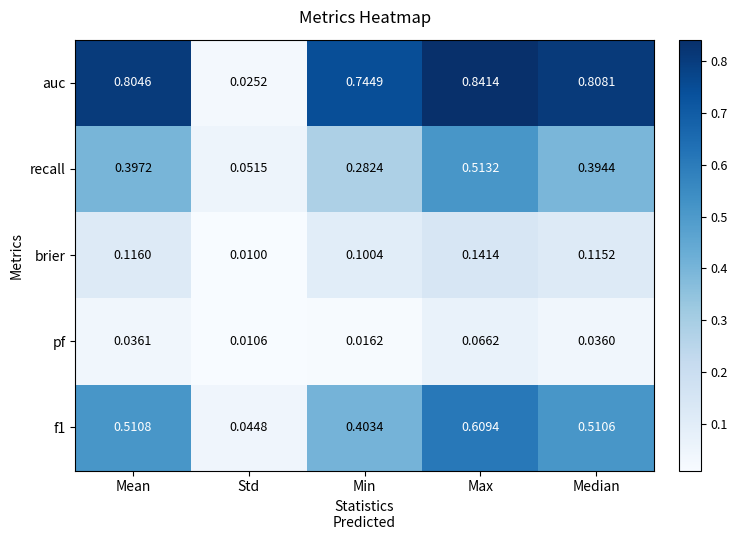

Which label corresponds to the largest value in the chart?

Max